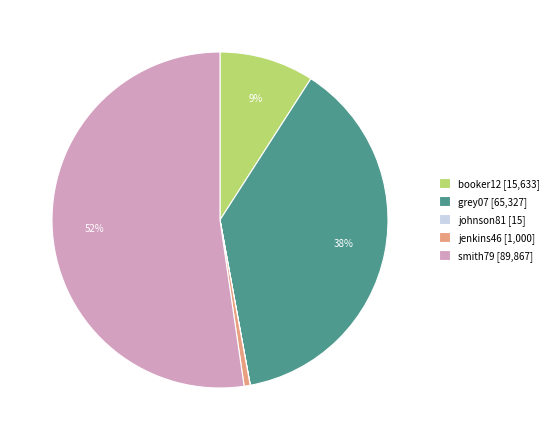

True or false: smith79 accounts for 45% of the total.

False